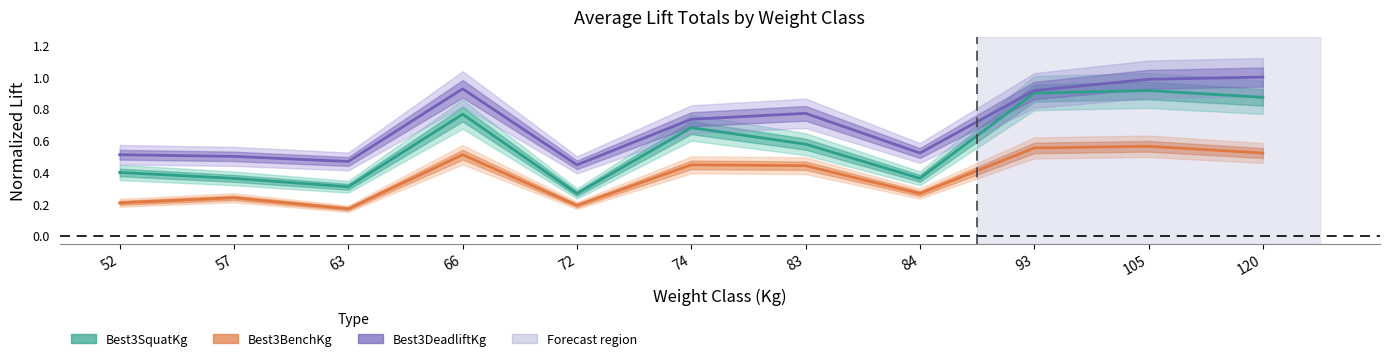

What is the smallest value displayed?

0.2